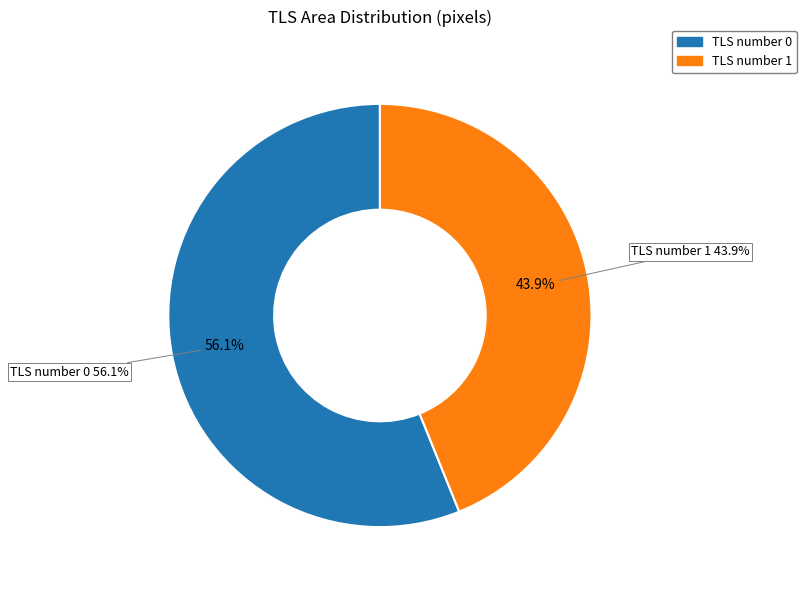

To the nearest percent, what percentage of the pie is TLS number 0?

56%